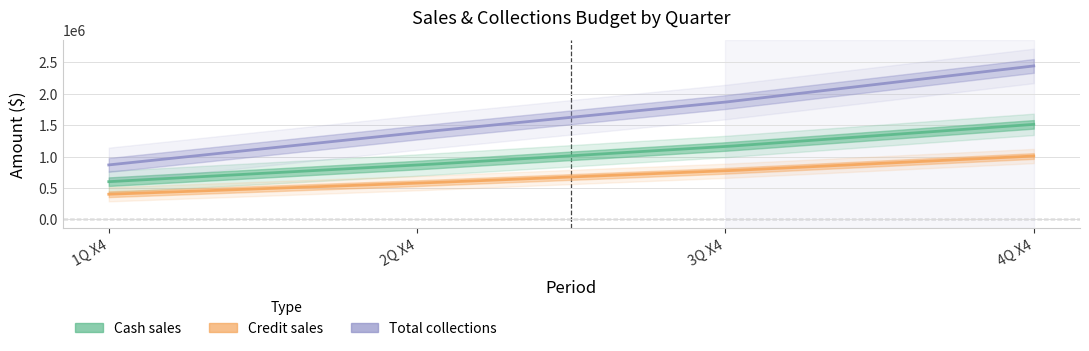

What is the approximate value of Cash sales at 1Q X4?

600000.0